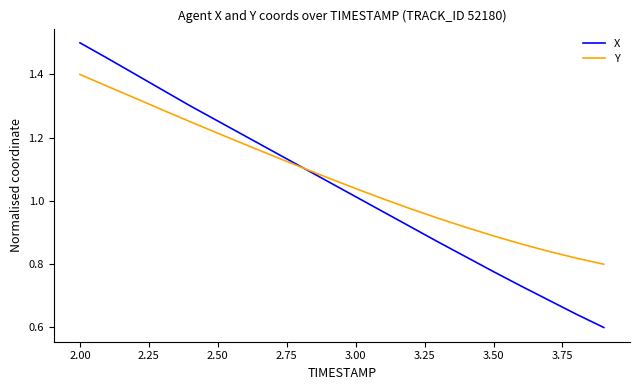

Which series has the widest spread of values?

X